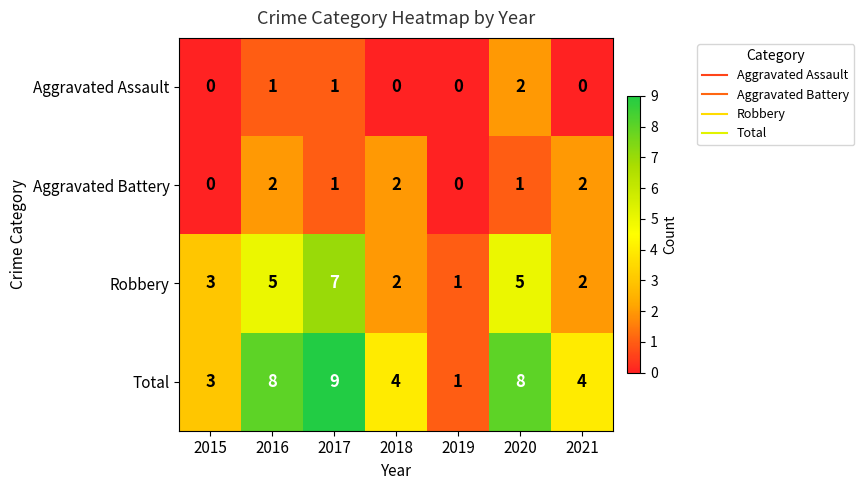

Count the Robbery values in the range 2 to 5.

5